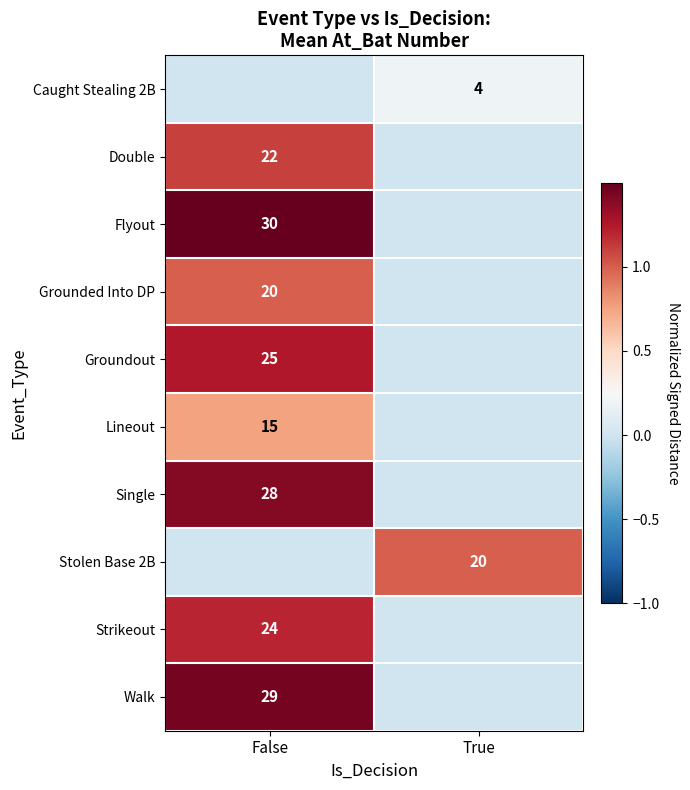

Is it true that Single equals 28 at False?

True